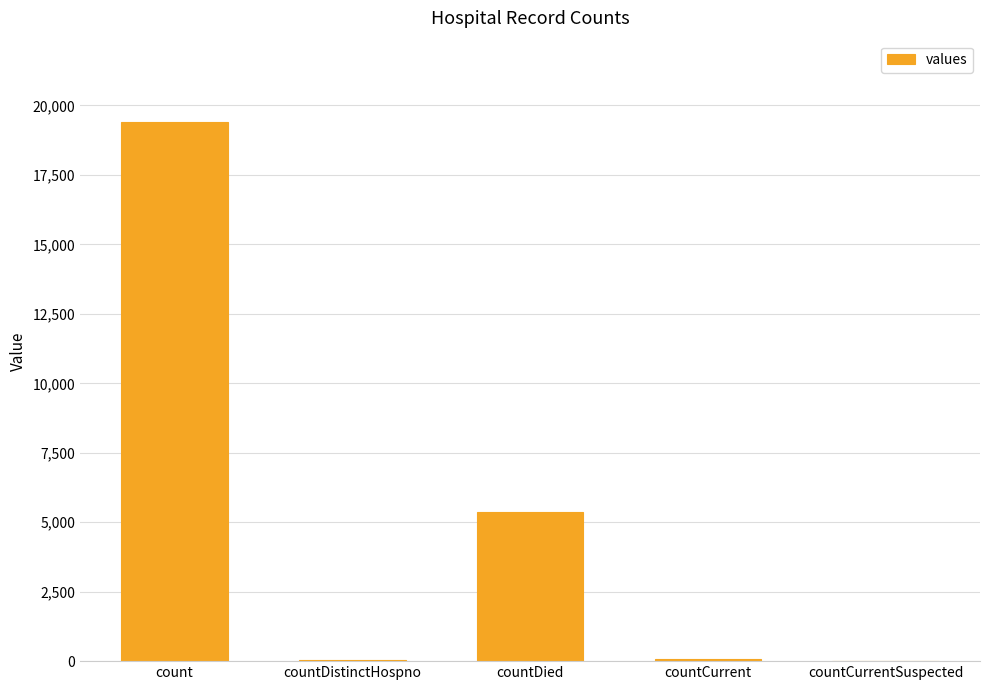

What is the sum of all values?

24875